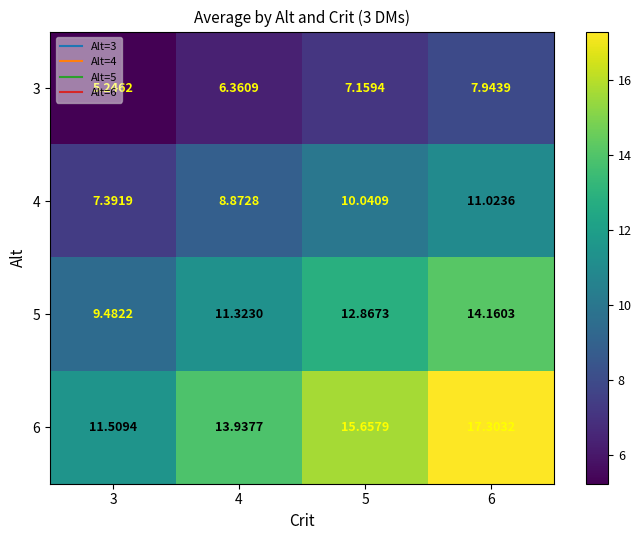

Rank the series at 3 from lowest to highest value.

3, 4, 5, 6